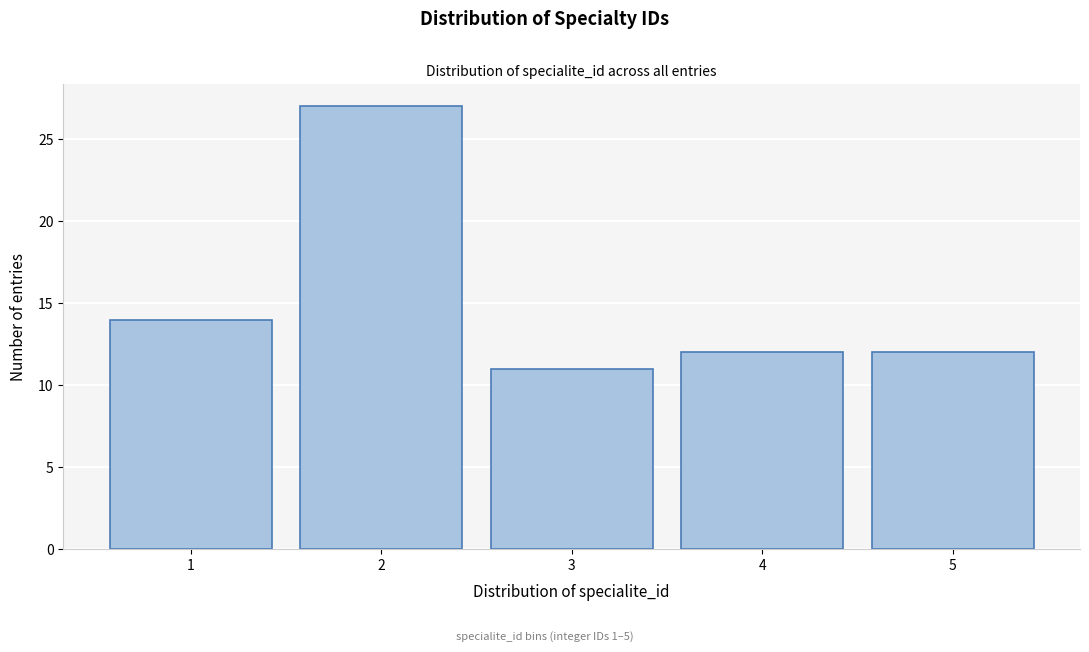

Reading left to right, what are all the values shown in this chart?

14	27	11	12	12